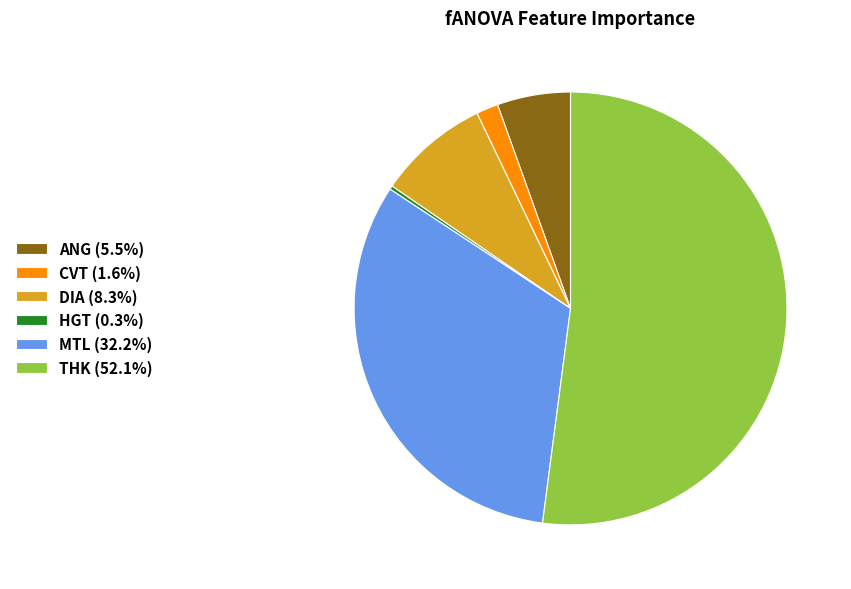

Combined, do DIA (8.3%) and CVT (1.6%) account for over 50%?

No